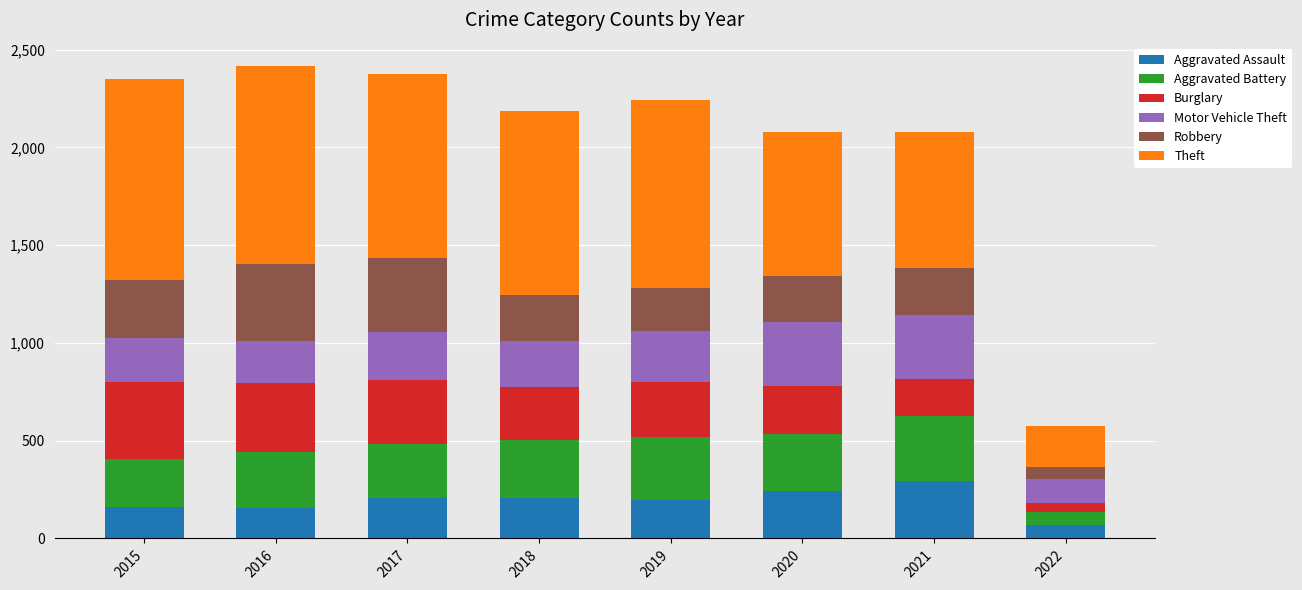

True or false: Aggravated Assault has a value of 68 at 2022.

True